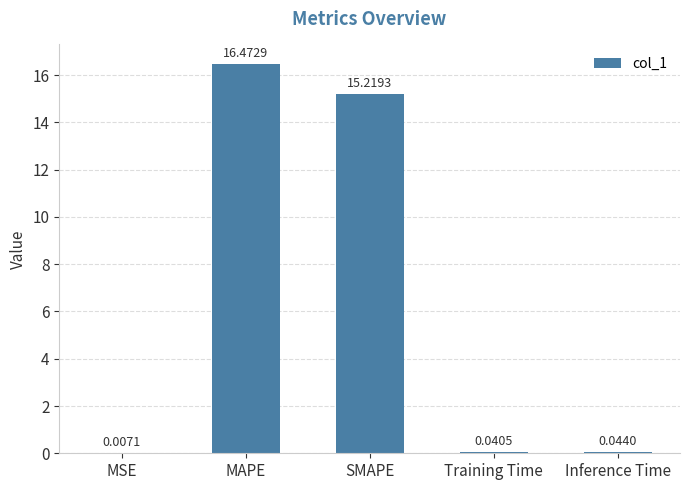

True or false: the data shows 16.5 at MAPE.

True